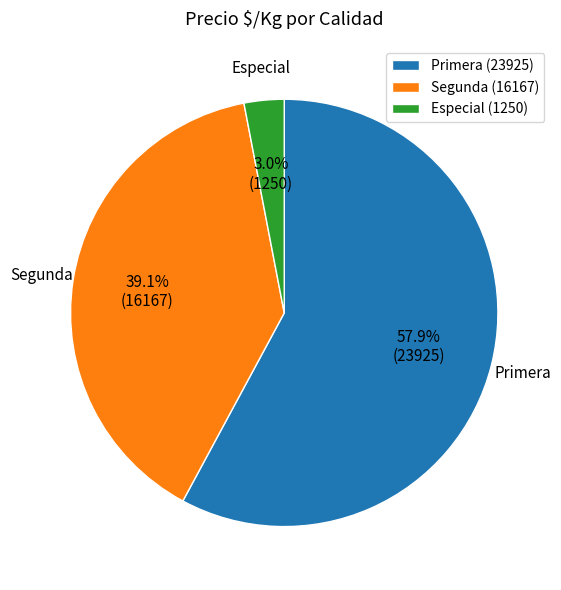

What is the smallest slice in the pie chart?

Especial (1250)